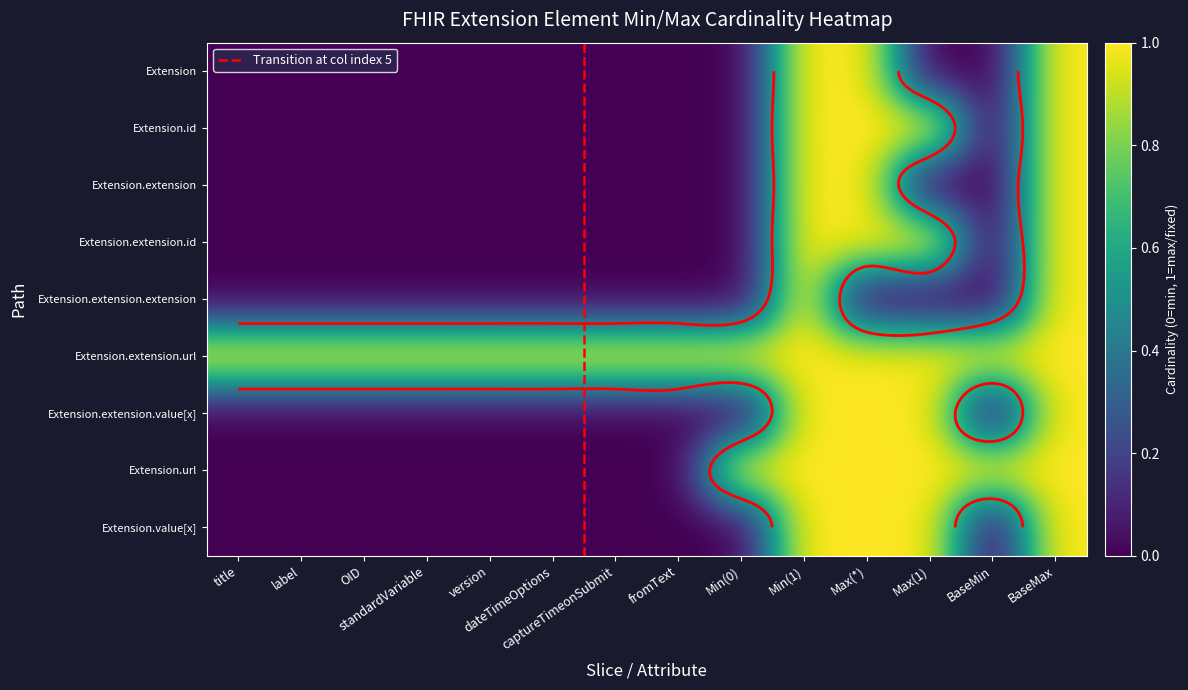

Is it true that Extension.url equals 1 at 8?

False